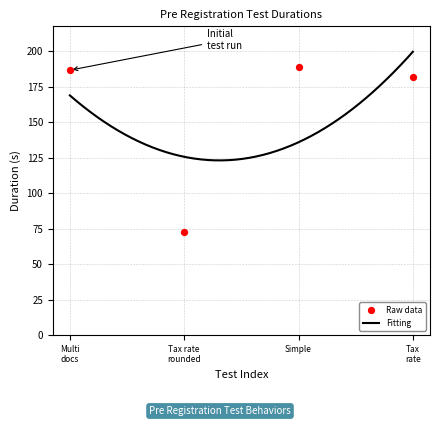

What is the highest value of the Fitting series?

199.8